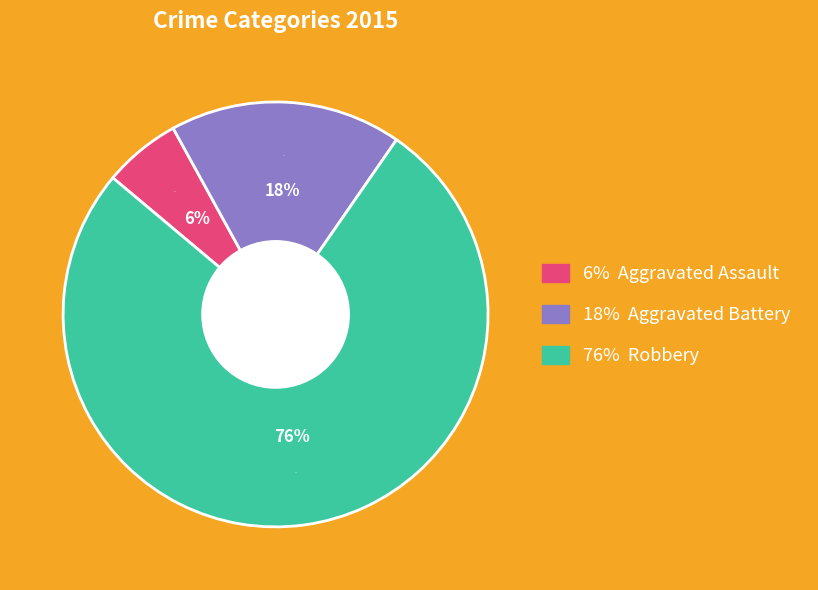

Which slice is the smallest?

Aggravated Assault